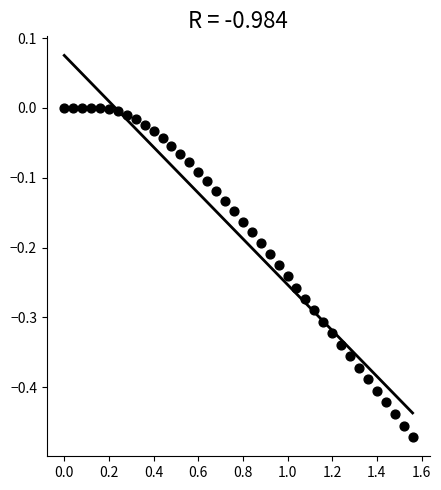

What is the range of X values (max minus min)?

1.6